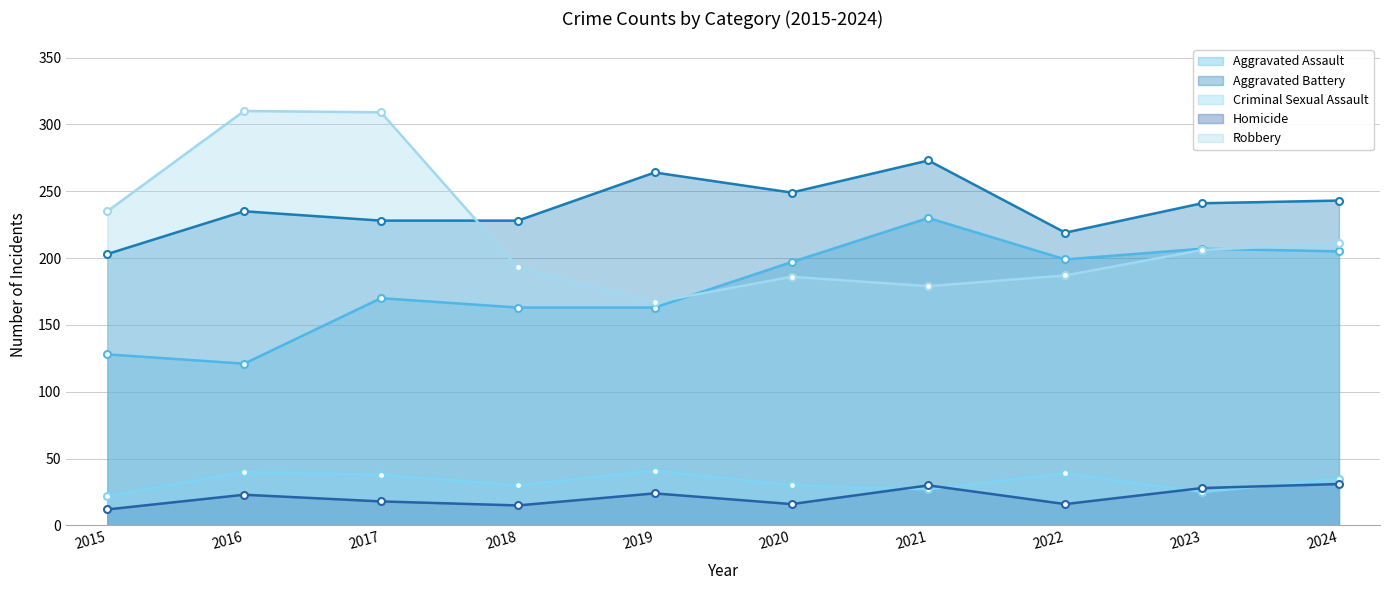

True or false: Aggravated Assault and Criminal Sexual Assault intersect in this chart.

False